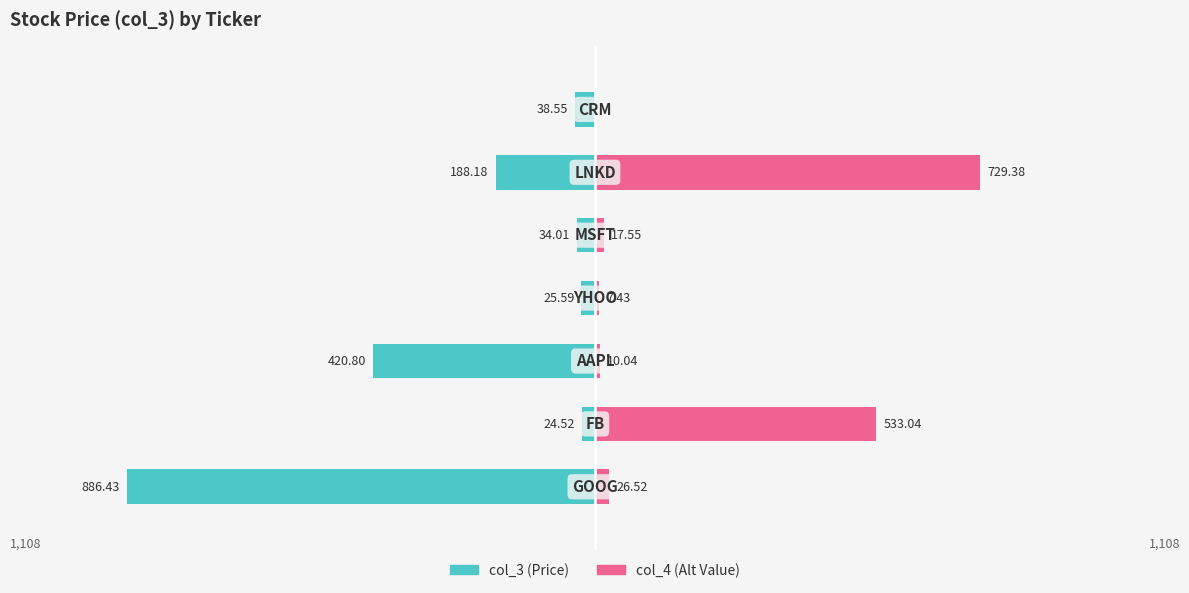

What is the value of the col_4 (P/E) bar at the 6th from the left?

729.4